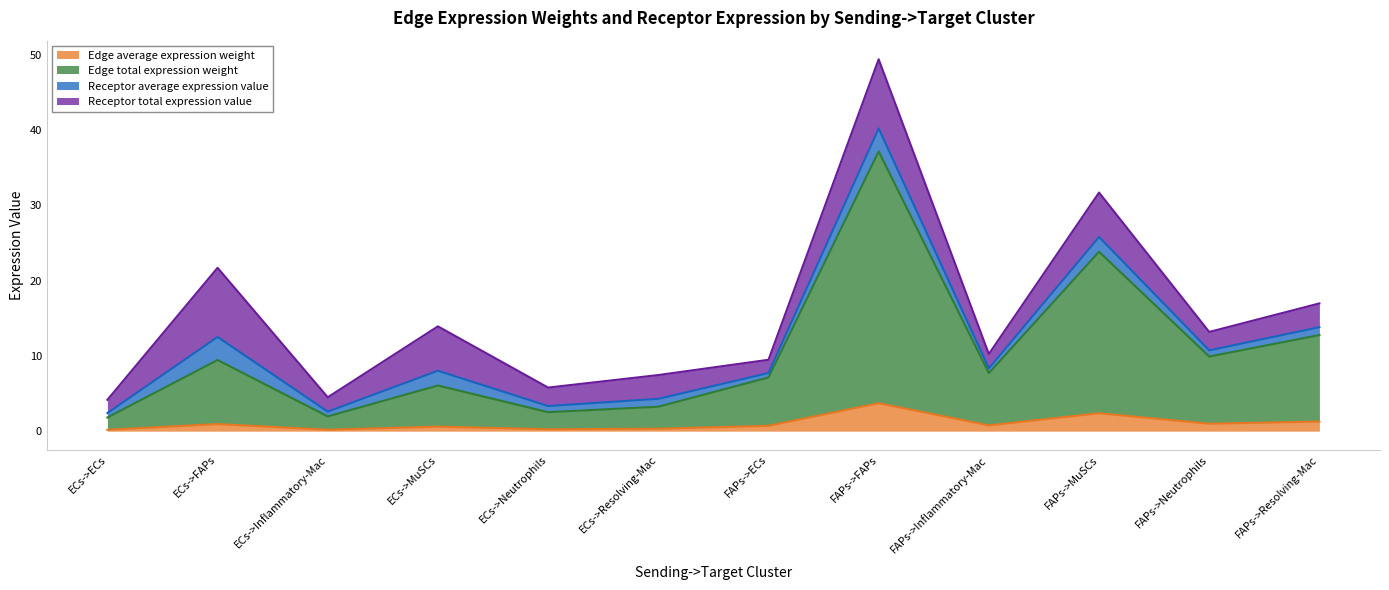

What value does the Edge average expression weight series have at FAPs->FAPs?

3.7